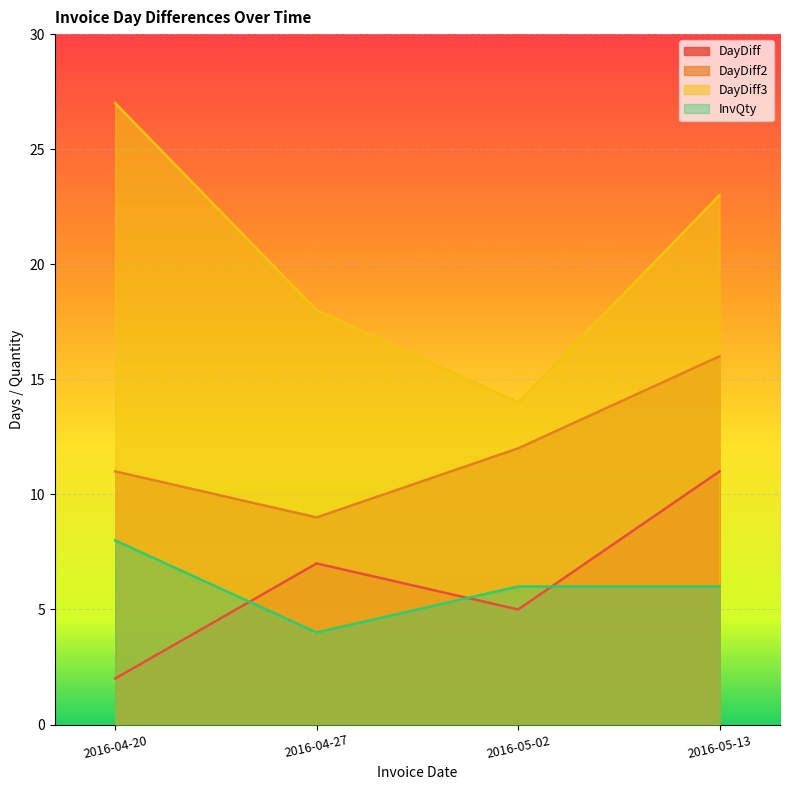

Is it true that DayDiff equals 15 at 2016-05-13?

False